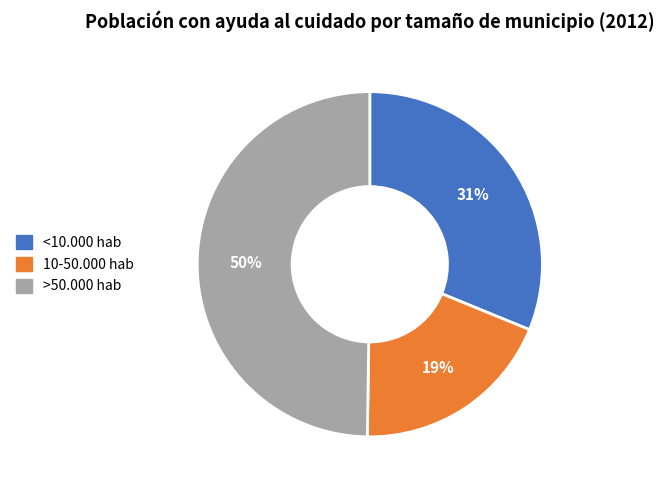

Which slice is the smallest?

10-50.000 hab